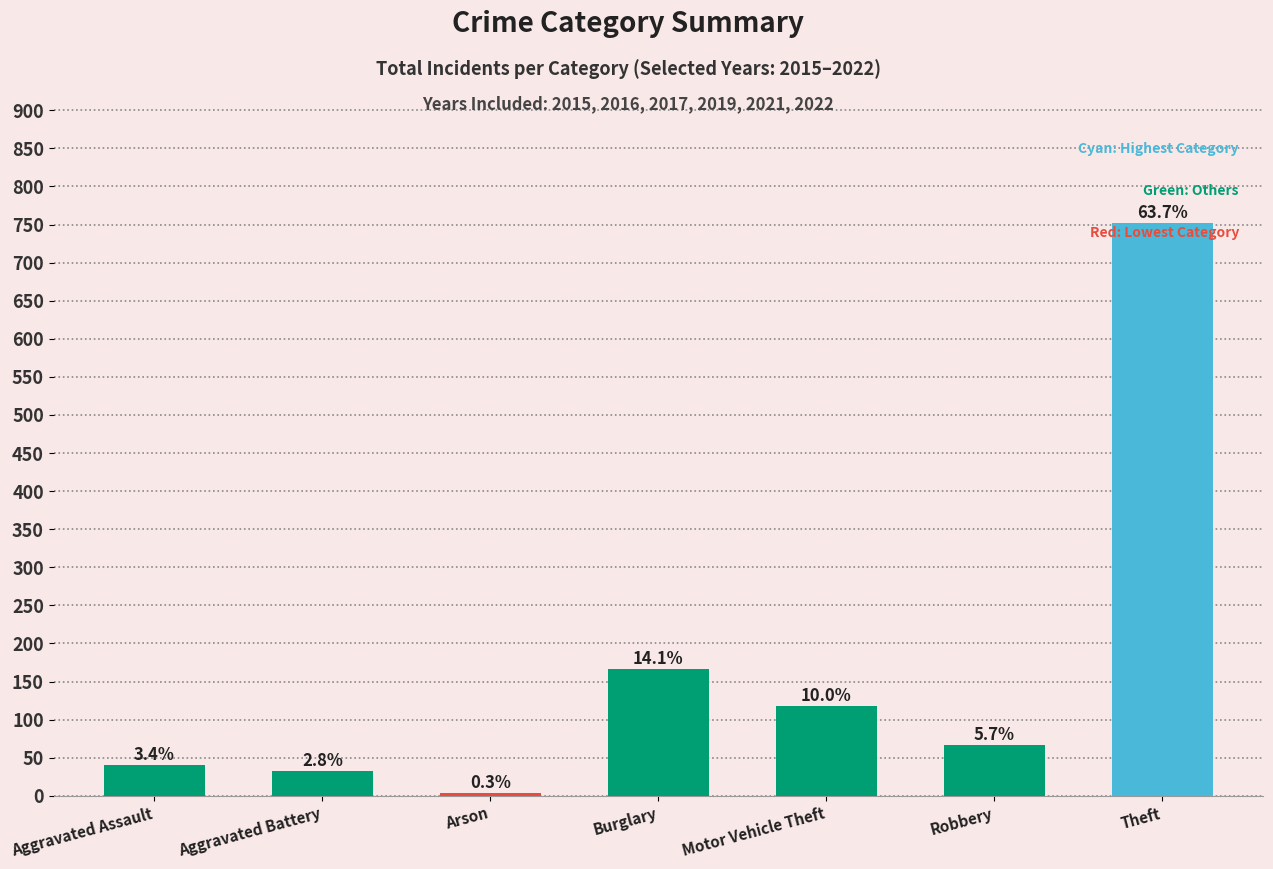

Reading right to left, transcribe all the data shown in this chart.

752	67	118	166	4	33	40